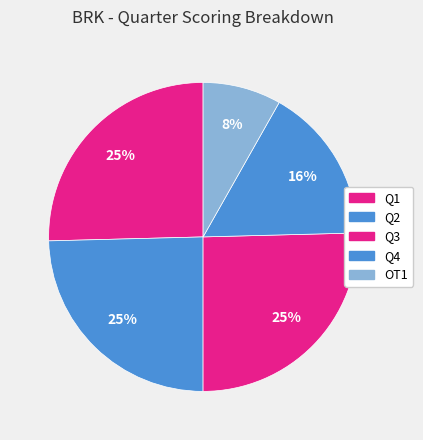

What is the smallest slice in the pie chart?

OT1